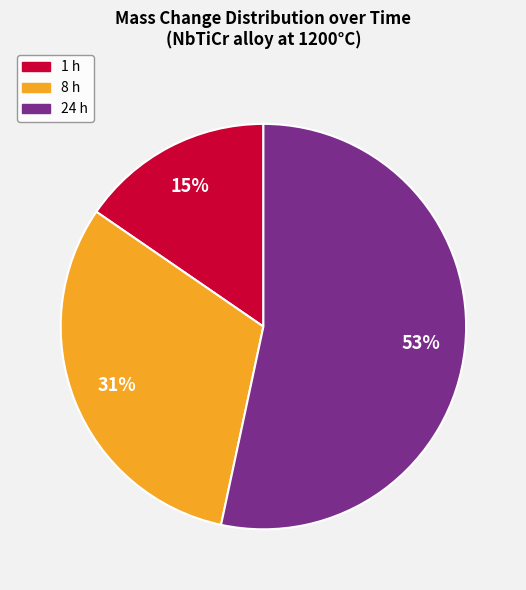

Rank the categories by value from highest to lowest.

24 h, 8 h, 1 h